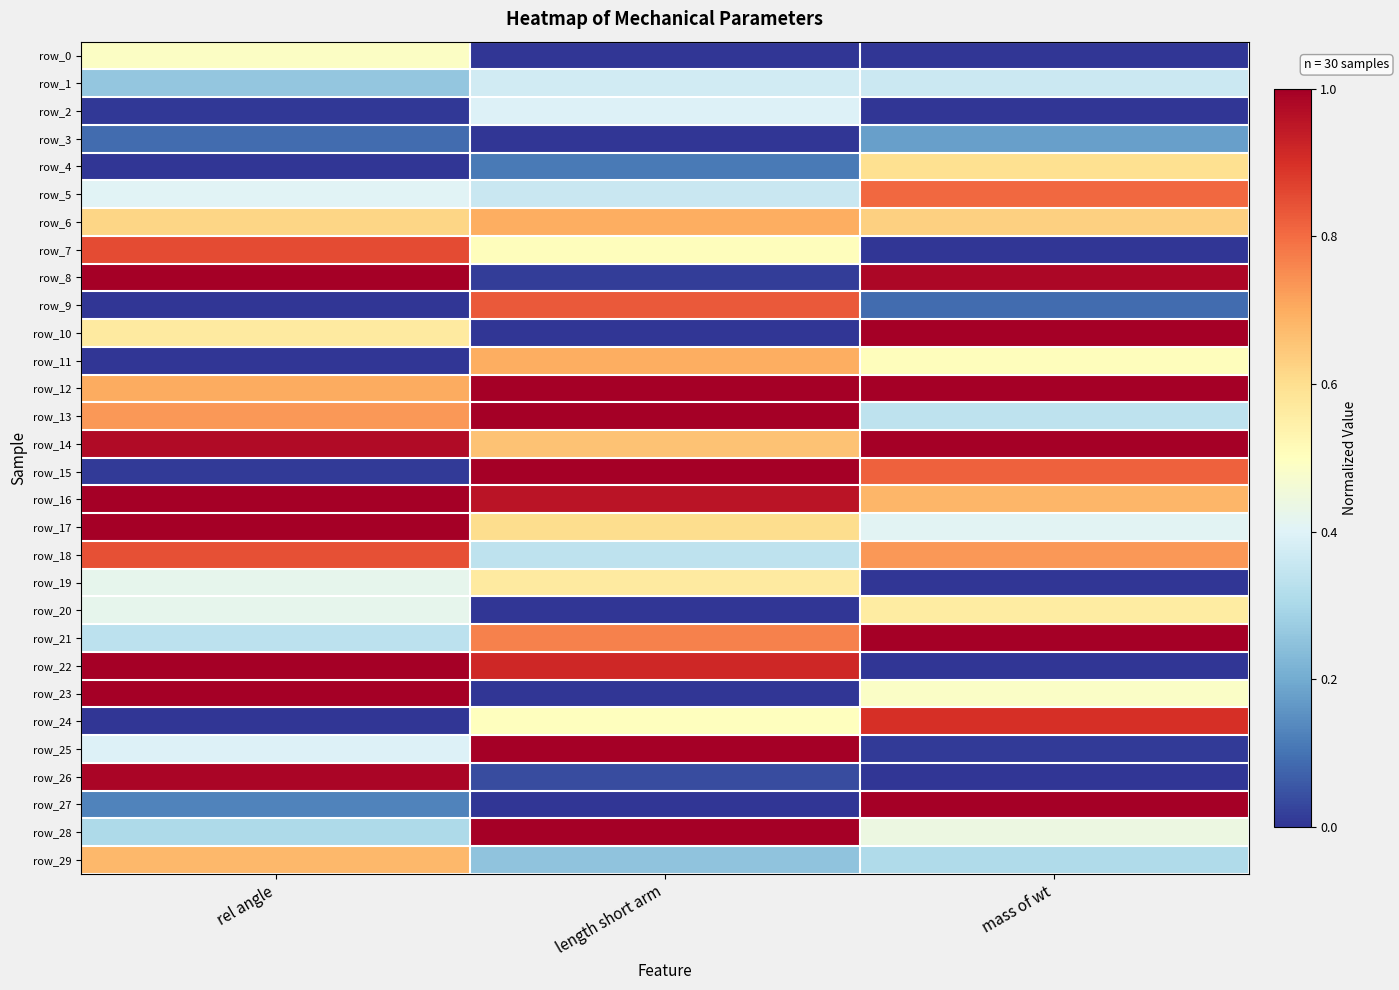

At which category is the sum across all series the highest?

rel angle